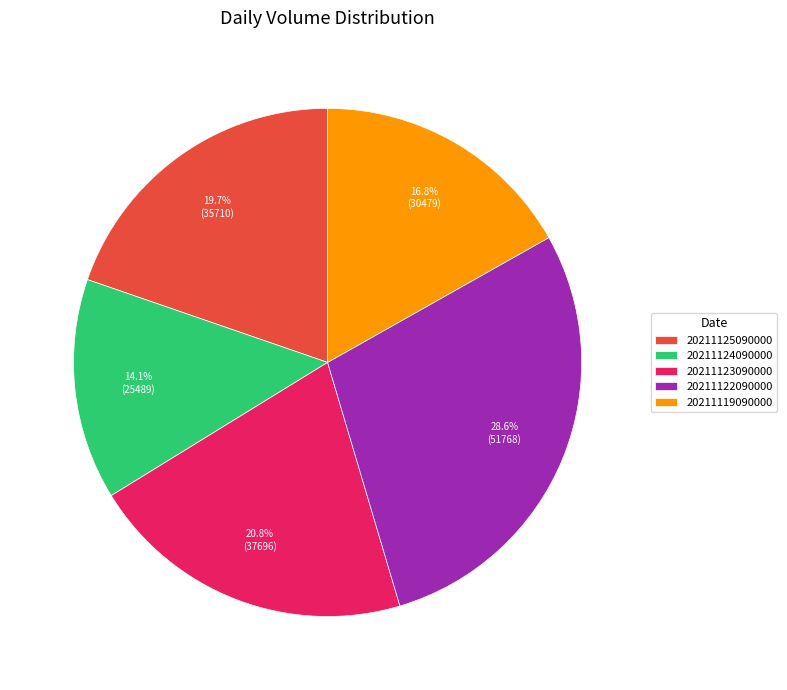

How many segments does this pie chart have?

5